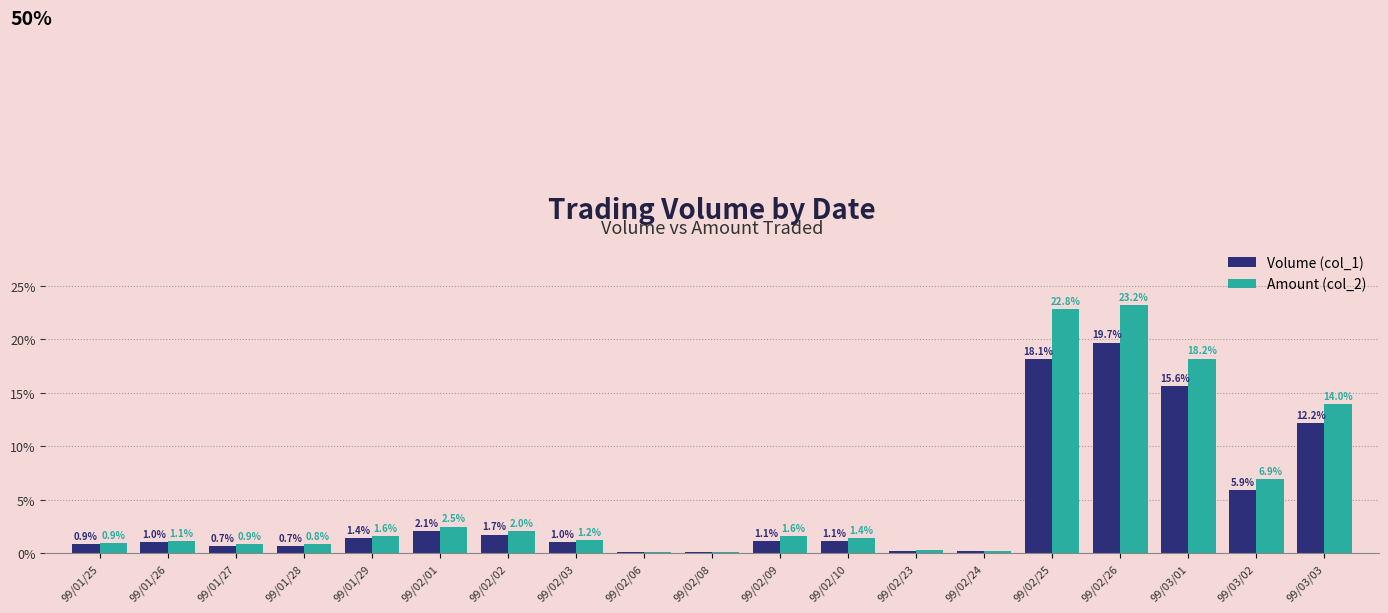

Read the Amount (col_2) value at 99/03/02.

6.9